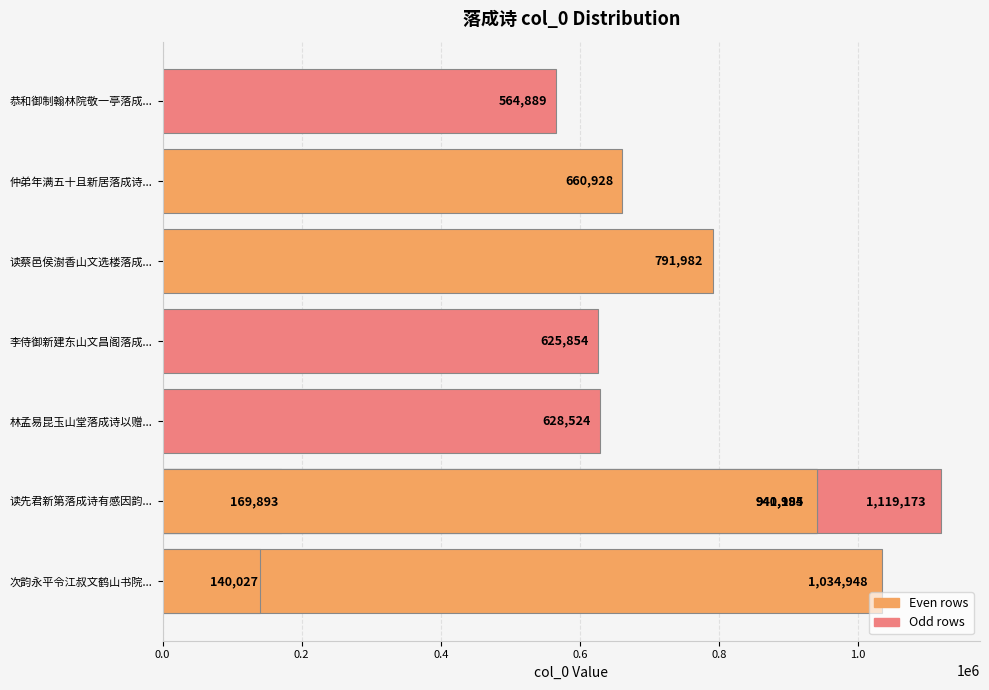

Count the number of values greater than 660928.

5